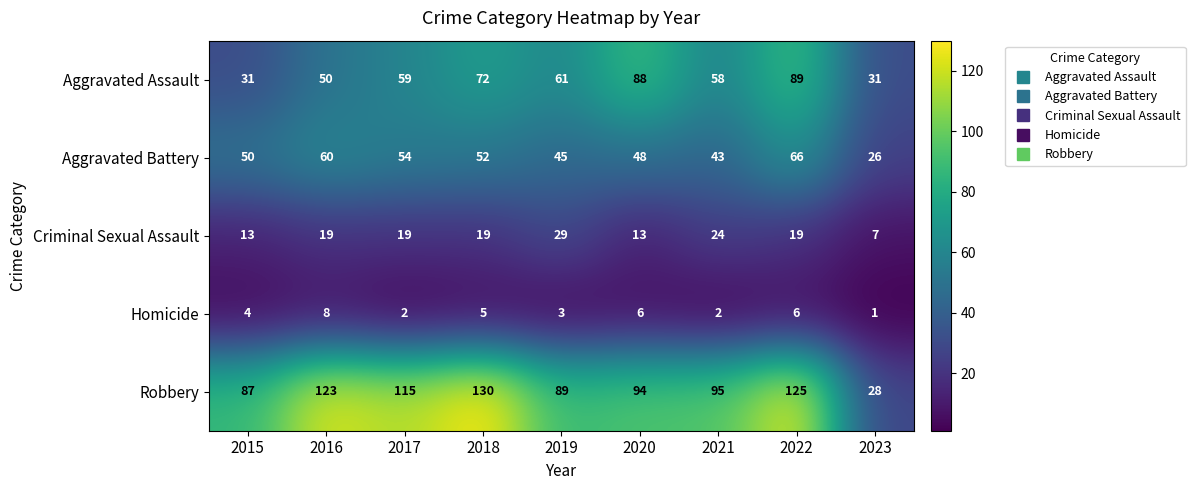

At how many categories does at least one series exceed 56?

8